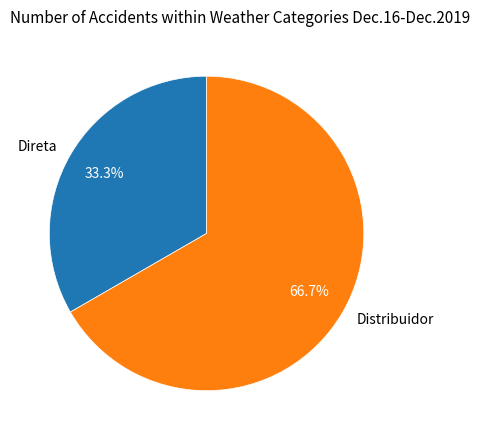

Which category has the smallest portion of the pie?

Direta